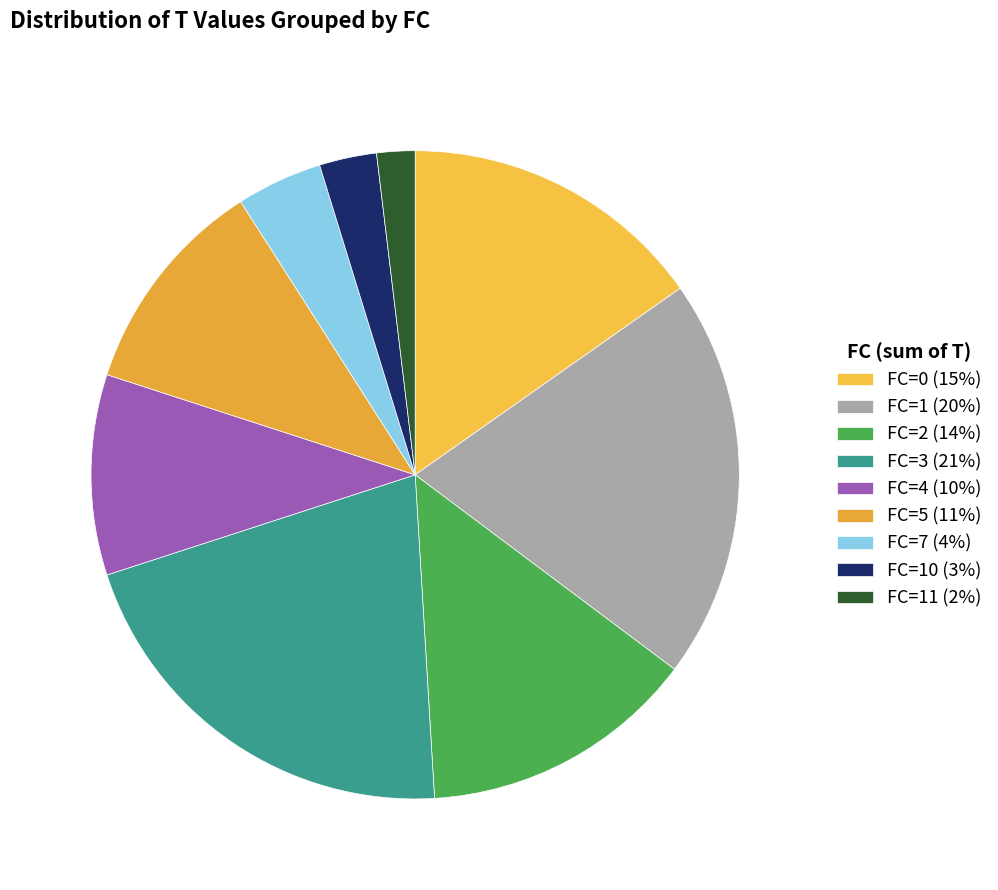

Is there any slice that represents more than half of the pie?

No